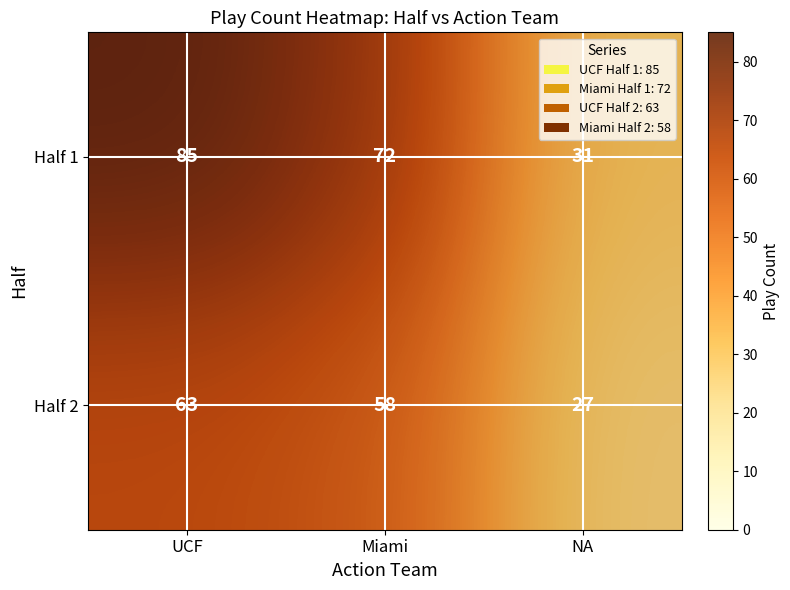

Where is Half 1 nearest to the value 58?

Miami